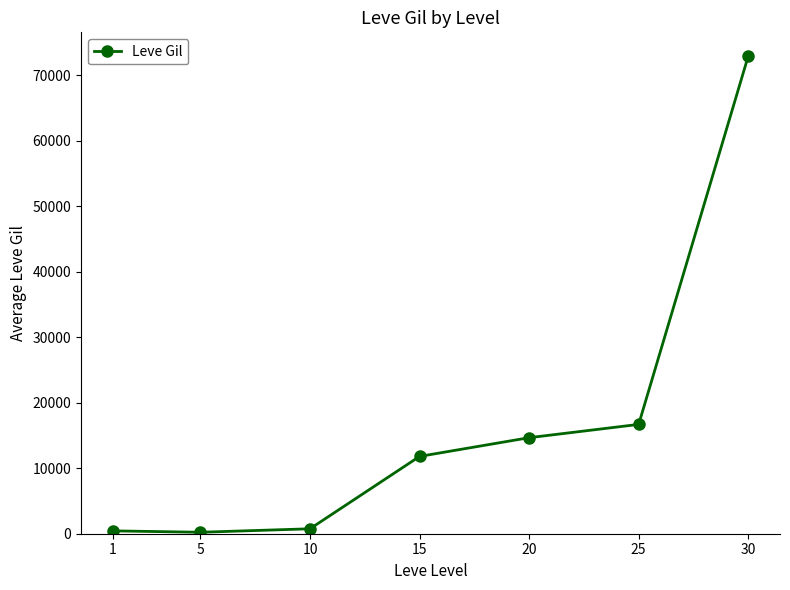

Is it true that the value at 30 is 72937?

True